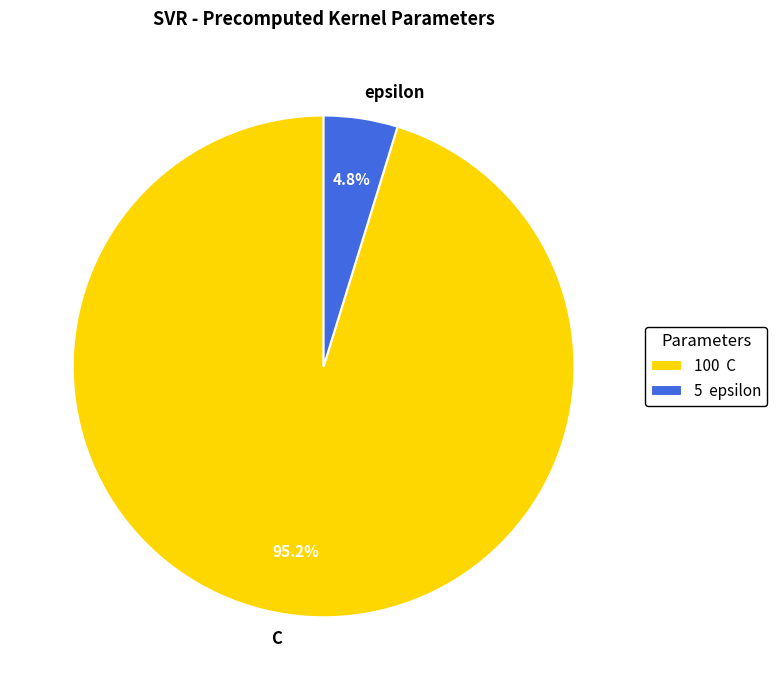

Which has a higher value, C or epsilon?

C